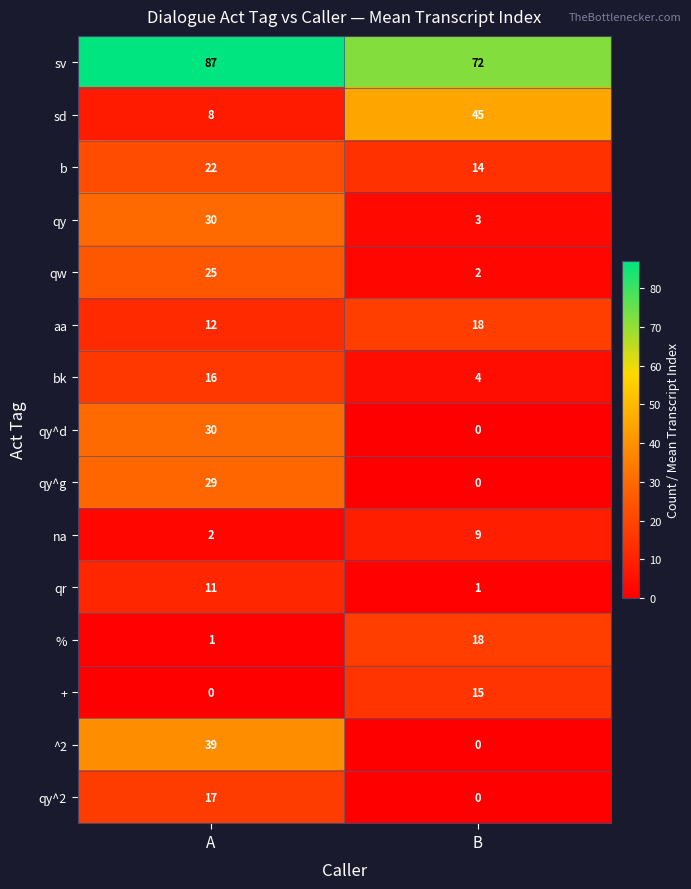

Reading left to right, list all the values displayed in this chart.

sv: 87	72
sd: 8	45
b: 22	14
qy: 30	3
qw: 25	2
aa: 12	18
bk: 16	4
qy^d: 30	0
qy^g: 29	0
na: 2	9
qr: 11	1
%: 1	18
+: 0	15
^2: 39	0
qy^2: 17	0